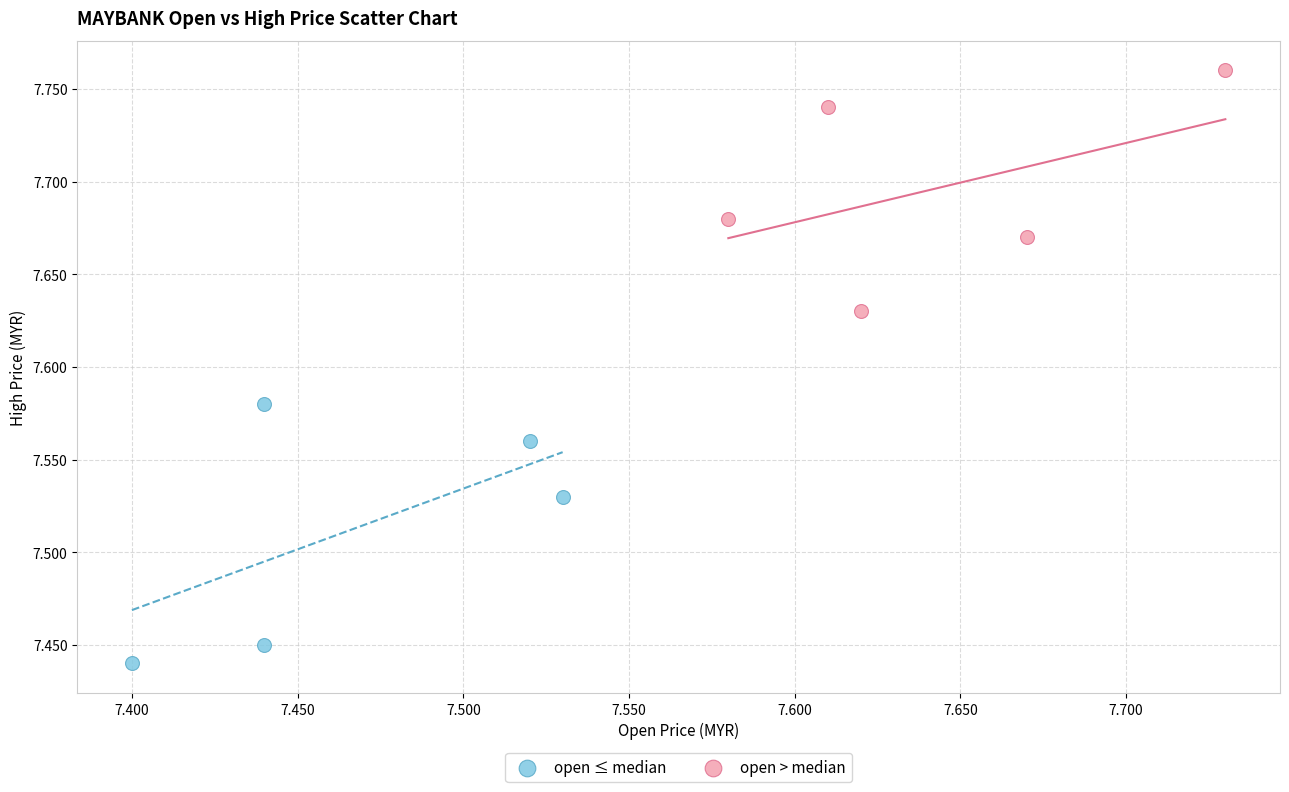

Which series reaches the minimum Y coordinate?

open ≤ median